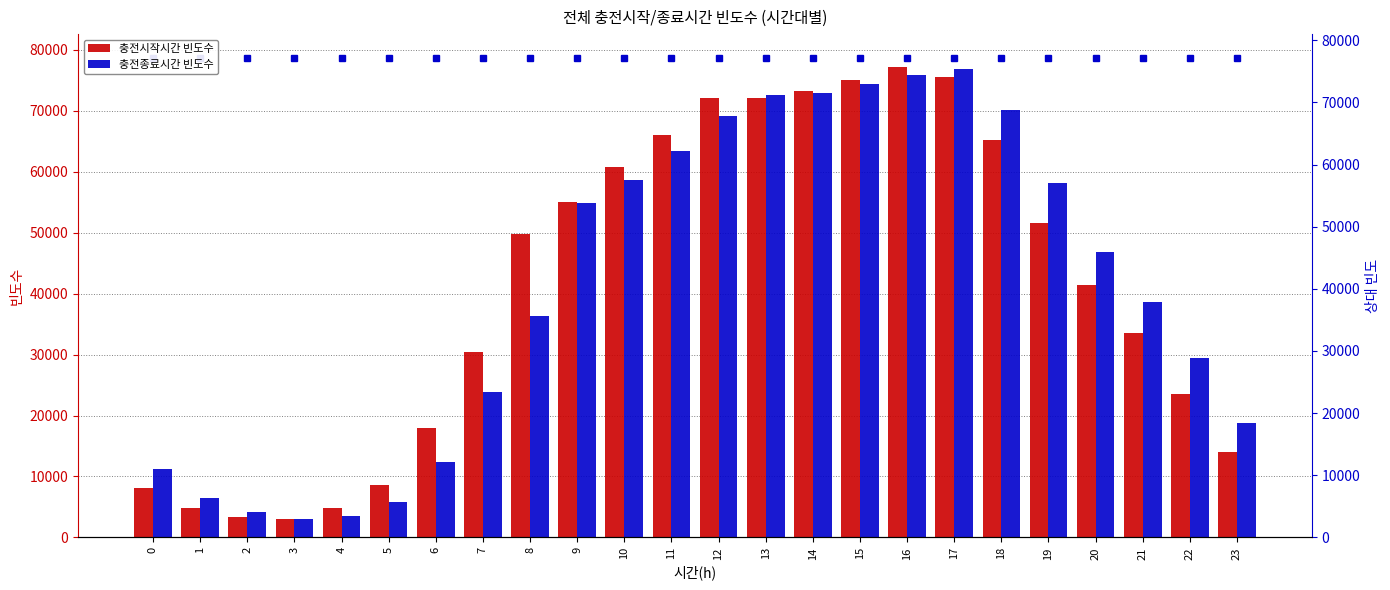

Read the 충전종료시간 빈도수 value at 22, to the nearest 10.

29480